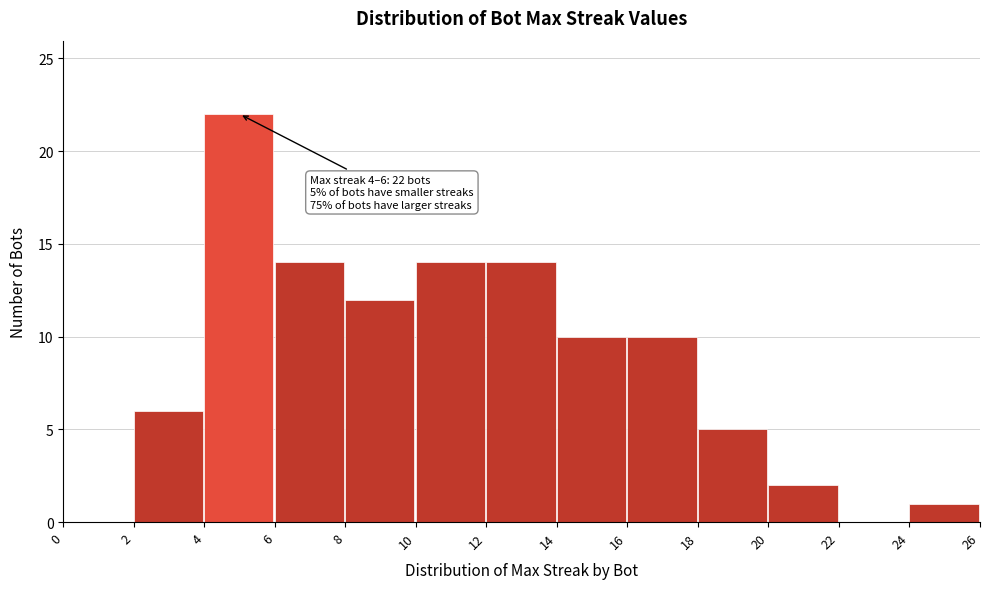

Over which range of the x-axis is the bar tallest?

4 to 6